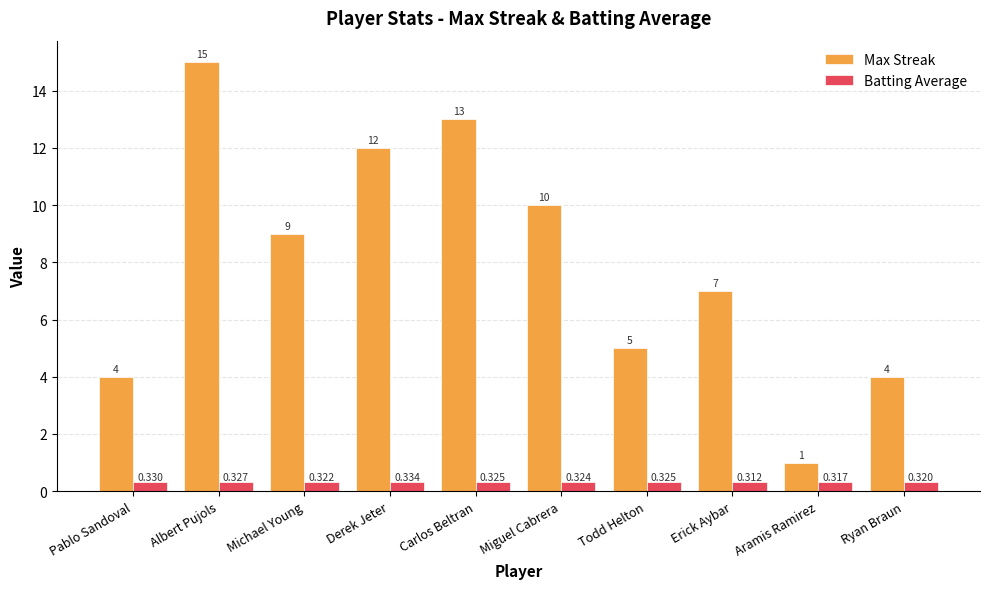

What is the label of the 5th bar from the left?

Carlos Beltran